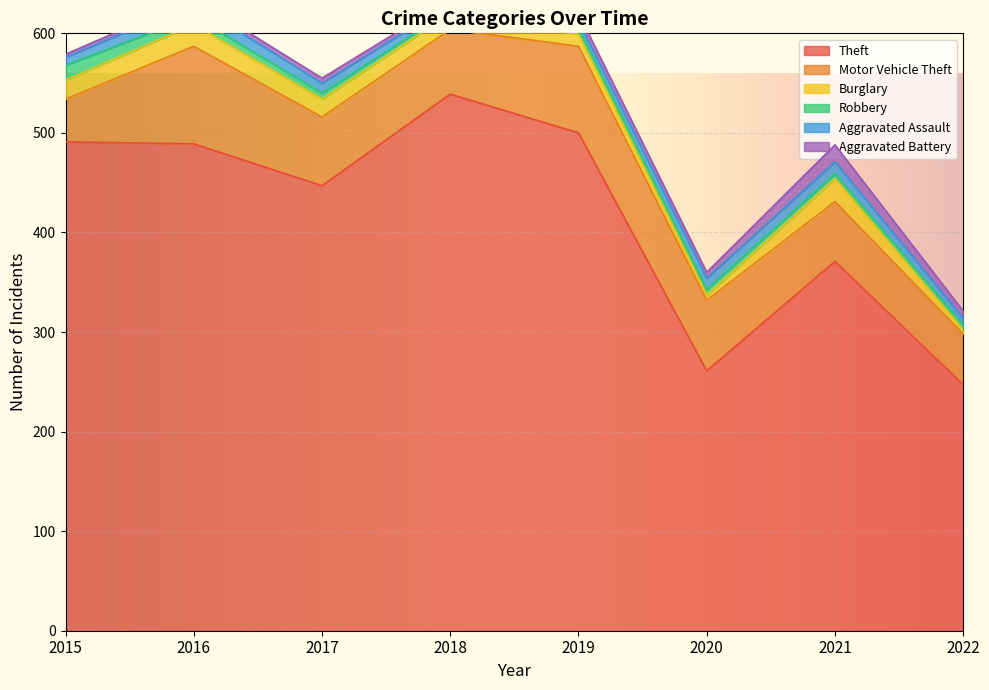

Which category has the highest value across all series?

2018